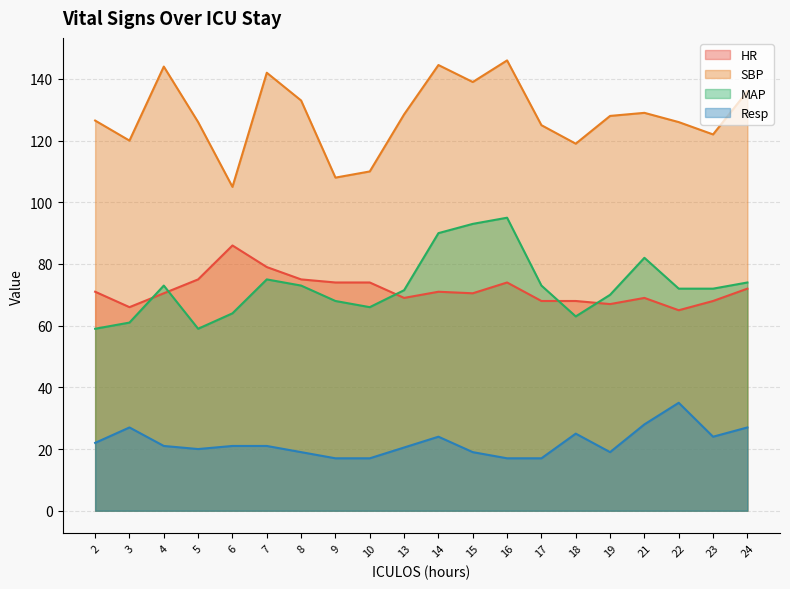

Reading right to left, transcribe all the data shown in this chart.

HR: 24=72.0	23=68.0	22=65.0	21=69.0	19=67.0	18=68.0	17=68.0	16=74.0	15=70.5	14=71.0	13=69.0	10=74.0	9=74.0	8=75.0	7=79.0	6=86.0	5=75.0	4=70.5	3=66.0	2=71.0
SBP: 24=136.0	23=122.0	22=126.0	21=129.0	19=128.0	18=119.0	17=125.0	16=146.0	15=139.0	14=144.5	13=128.5	10=110.0	9=108.0	8=133.0	7=142.0	6=105.0	5=126.0	4=144.0	3=120.0	2=126.5
MAP: 24=74.0	23=72.0	22=72.0	21=82.0	19=70.0	18=63.0	17=73.0	16=95.0	15=93.0	14=90.0	13=71.5	10=66.0	9=68.0	8=73.0	7=75.0	6=64.0	5=59.0	4=73.0	3=61.0	2=59.0
Resp: 24=27.0	23=24.0	22=35.0	21=28.0	19=19.0	18=25.0	17=17.0	16=17.0	15=19.0	14=24.0	13=20.5	10=17.0	9=17.0	8=19.0	7=21.0	6=21.0	5=20.0	4=21.0	3=27.0	2=22.0